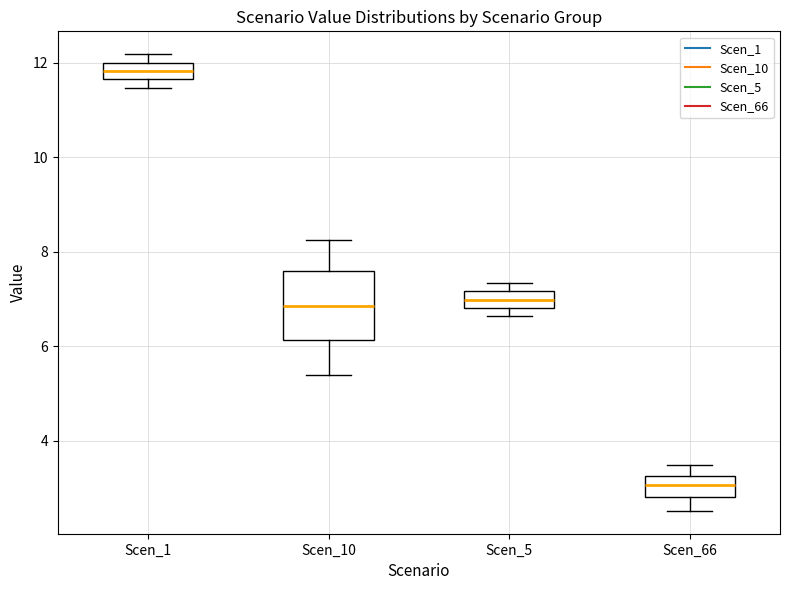

Reading left to right, read every box against the y-axis: the position of its median line, the range the box covers, and the ends of its whiskers. The values are not printed on the chart, so give them approximately, as read against the axis.

Scen_1: median 11.8, box 11.6 to 12.0, whiskers 11.4 to 12.2
Scen_10: median 6.8, box 6.2 to 7.6, whiskers 5.4 to 8.2
Scen_5: median 7.0, box 6.8 to 7.2, whiskers 6.6 to 7.4
Scen_66: median 3.0, box 2.8 to 3.2, whiskers 2.6 to 3.4